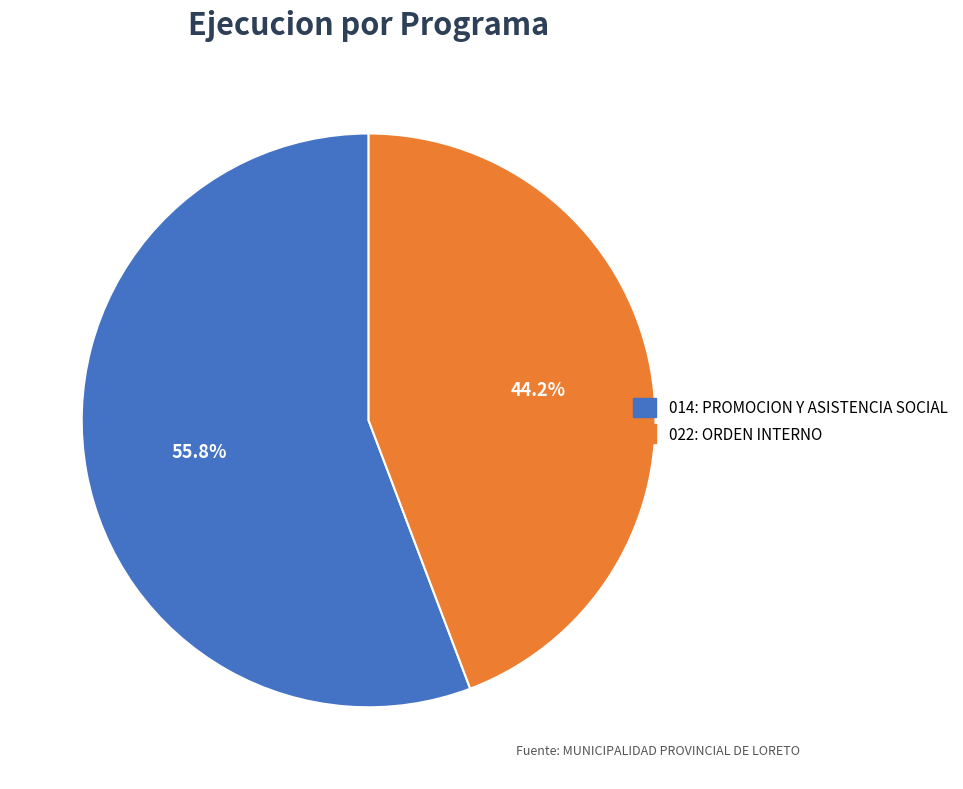

What percentage is the 022: ORDEN INTERNO slice, to the nearest percent?

44%